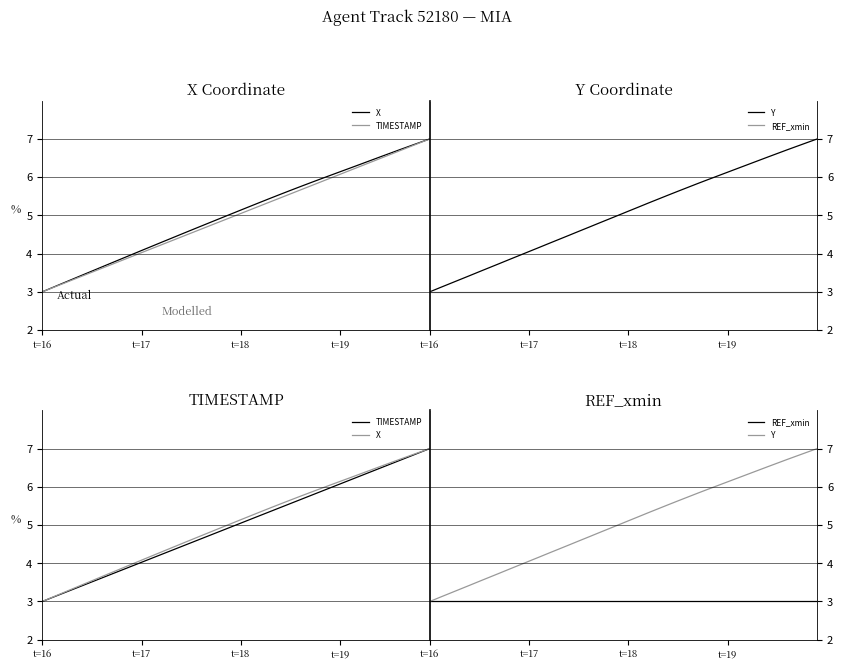

What is the highest value of the REF_xmin series?

3.0